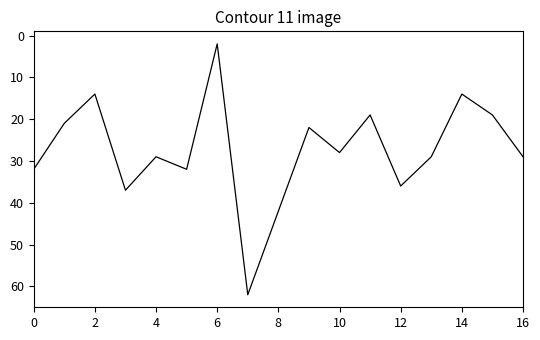

How many distinct data groups are displayed?

1